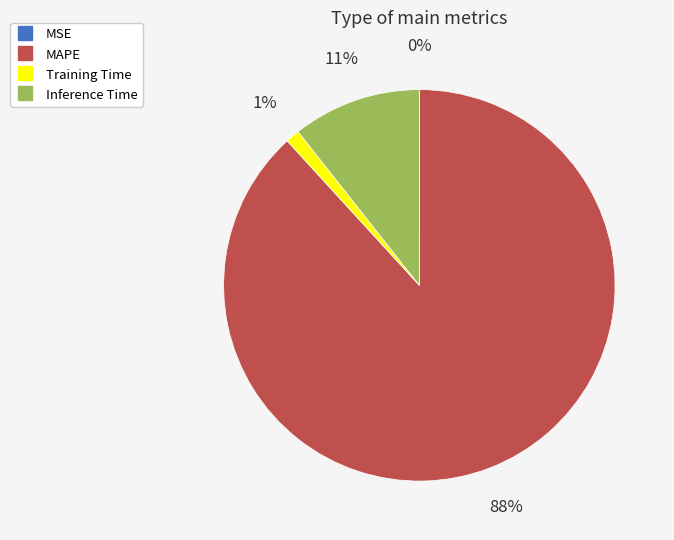

To the nearest percent, what is the average slice percentage?

25%